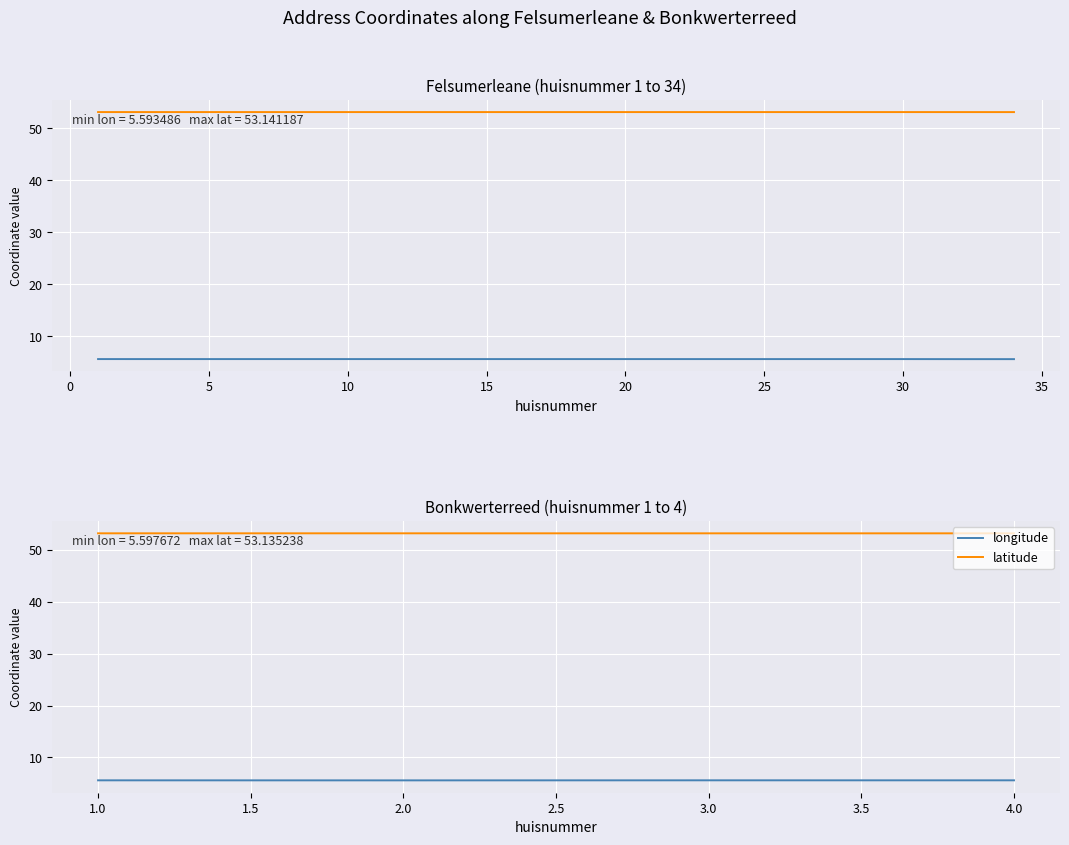

What is the greatest value displayed?

53.1